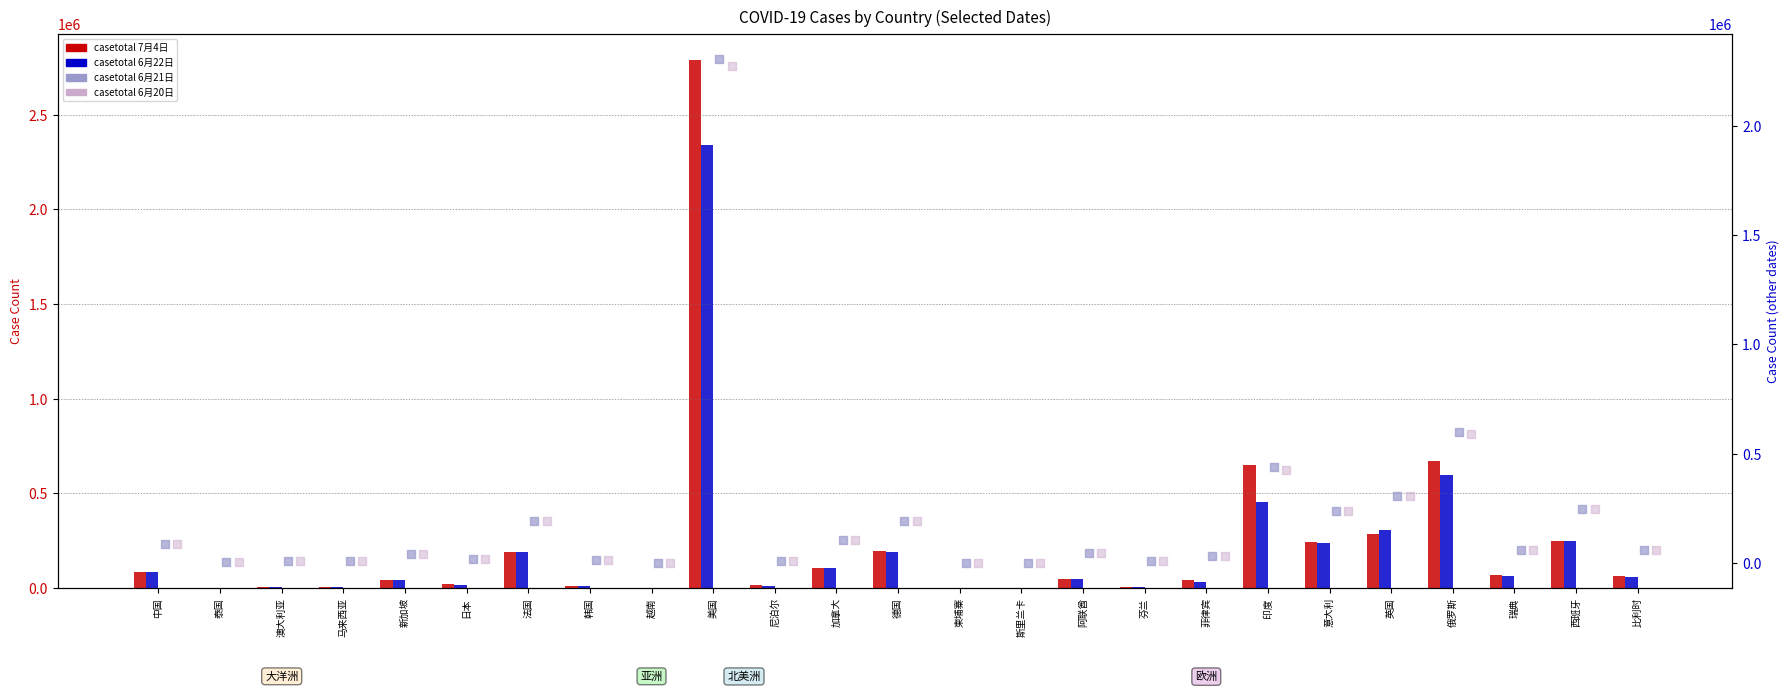

Which series has the widest spread of Y values?

casetotal_7月4日